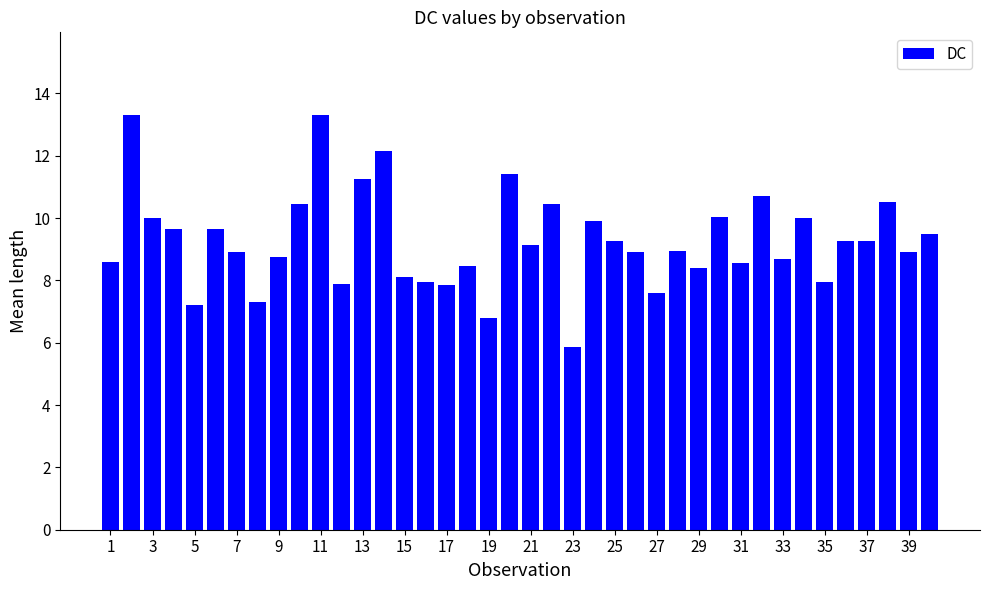

What is the value of the 29th bar from the left?

8.4